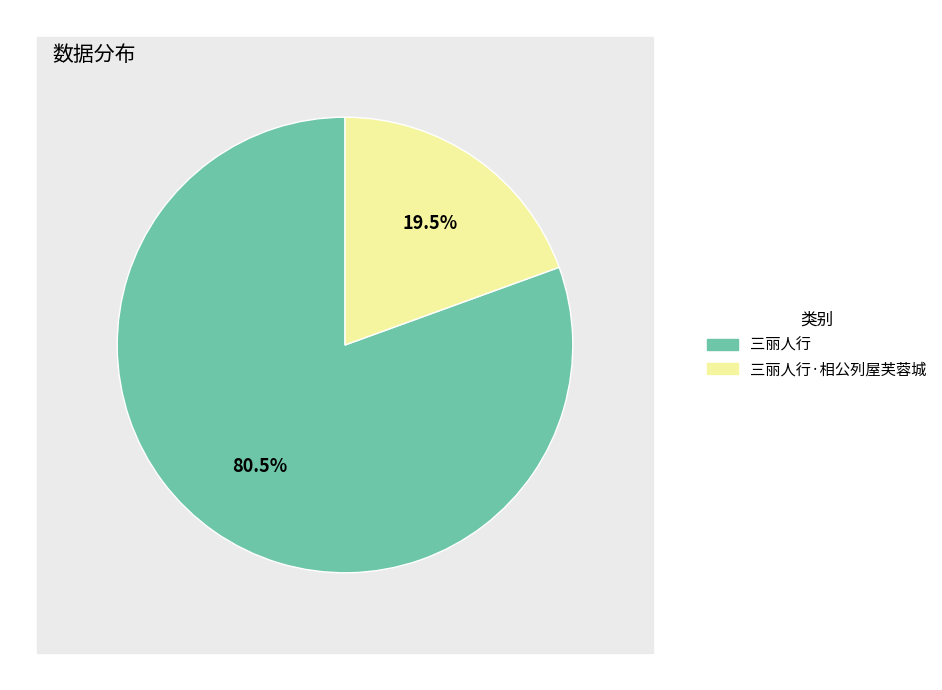

How many segments does this pie chart have?

2